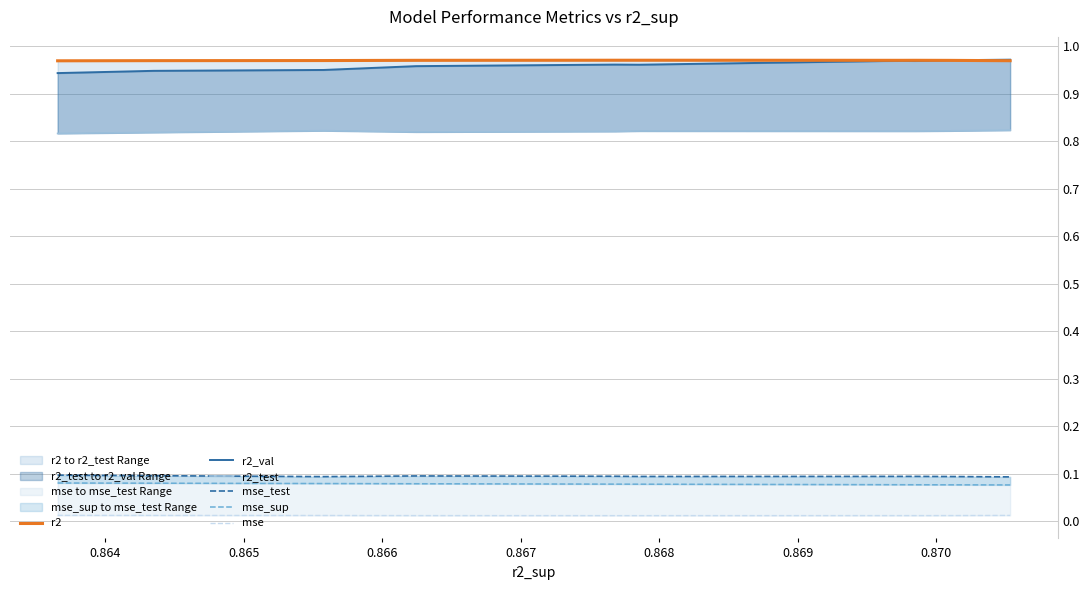

Between 0.864 and 0.865, which is larger?

0.865